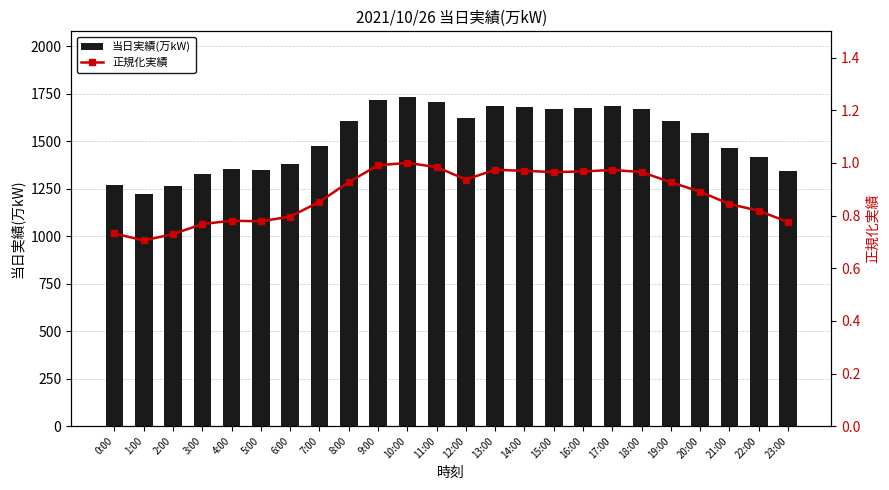

What is the lowest value of the 当日実績(万kW) series?

1221